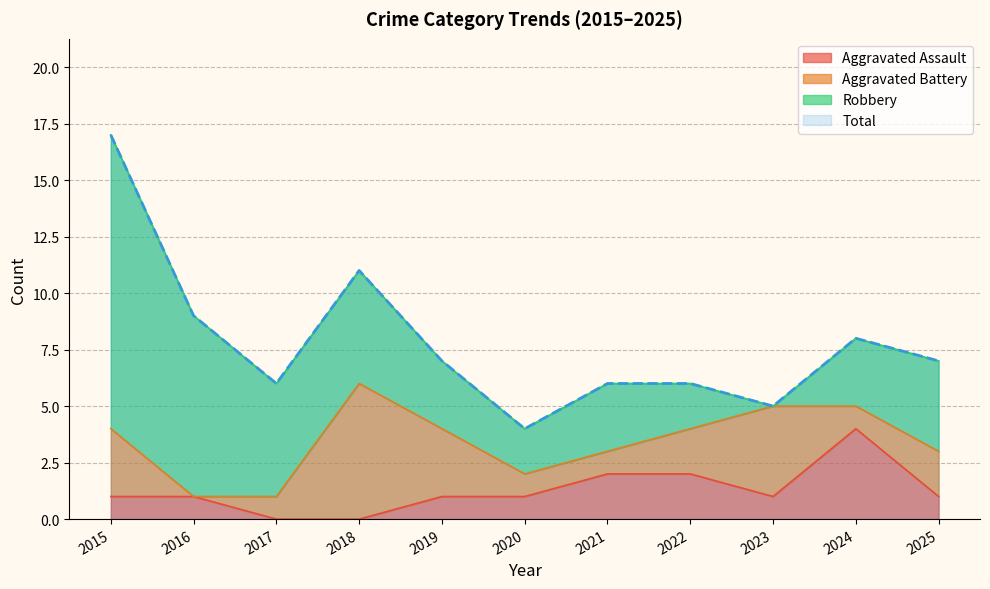

What is the value of the Total point at the 8th from the left?

6